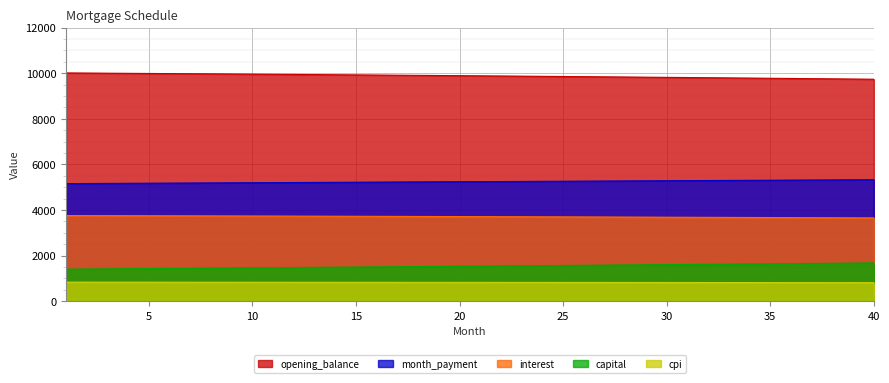

What is the value of the cpi point at the 35th from the left?

813.1